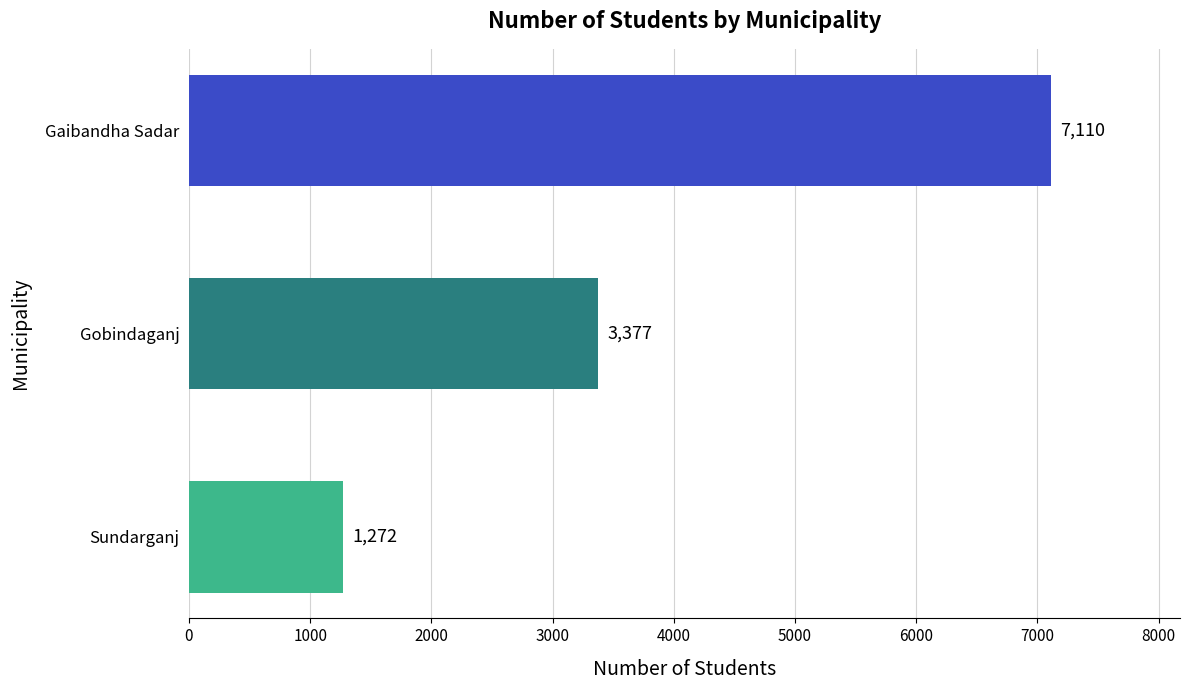

Read the value at Gaibandha Sadar, to the nearest 100.

7100